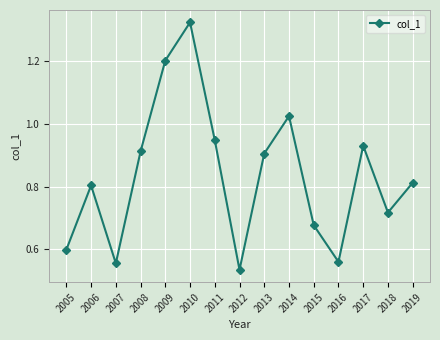

Where is the data nearest to the value 0?

2012